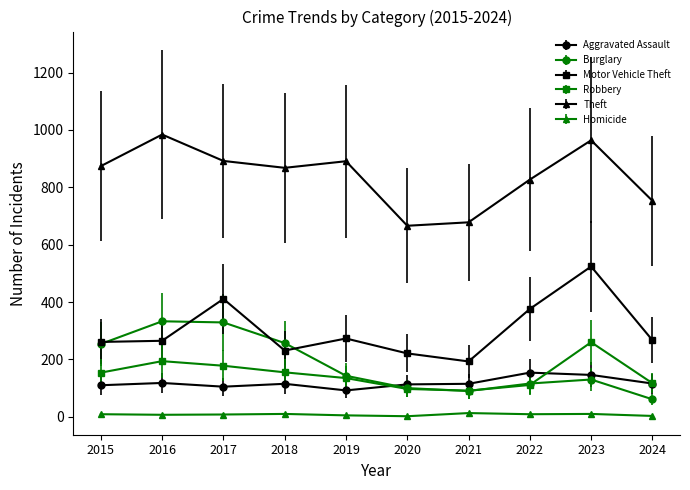

In Aggravated Assault, how many points are higher than both neighbors (excluding endpoints)?

3